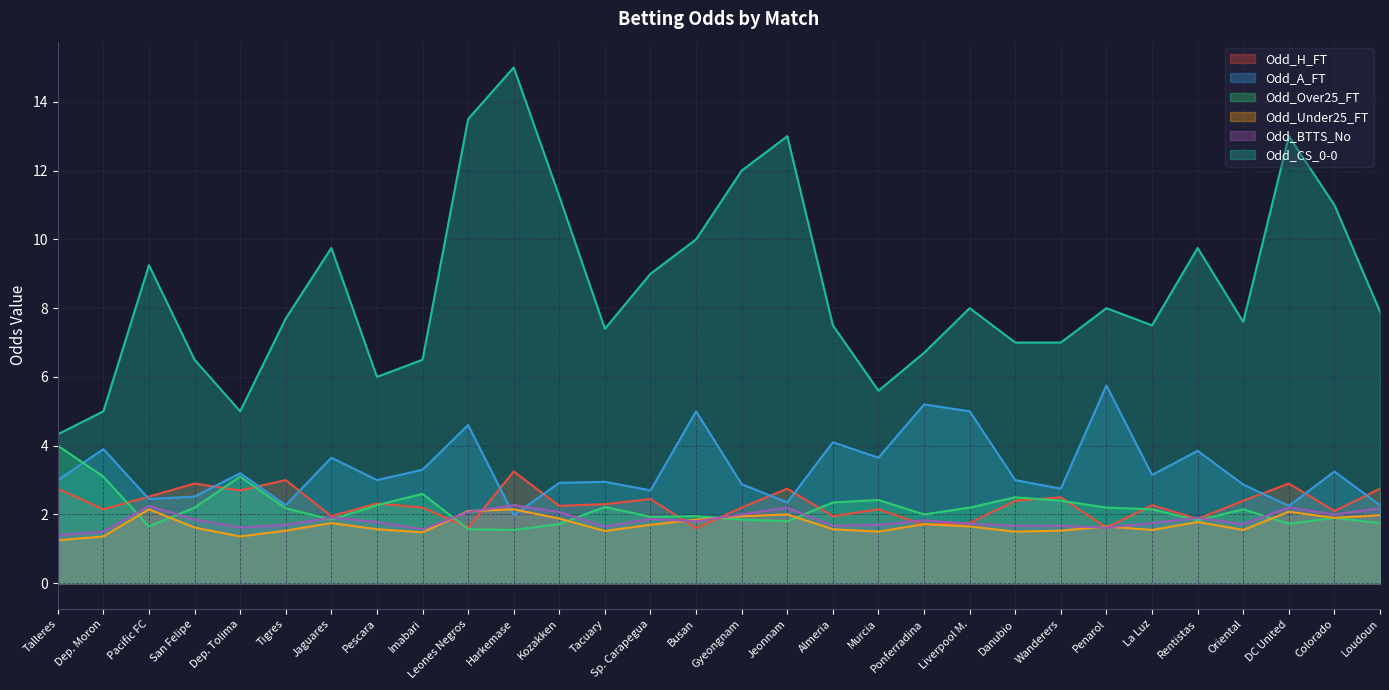

How many lines are shown in the chart?

6